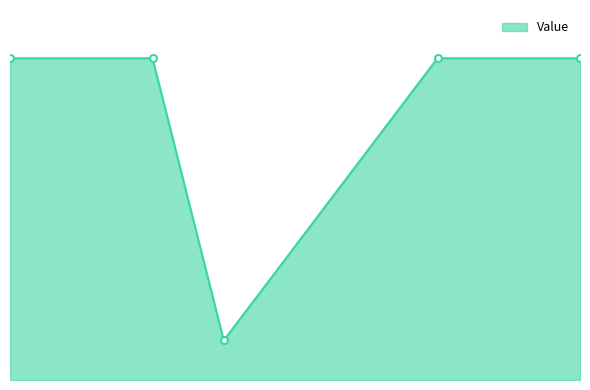

Rank the categories by value from lowest to highest.

4, 1, 3, 7, 9